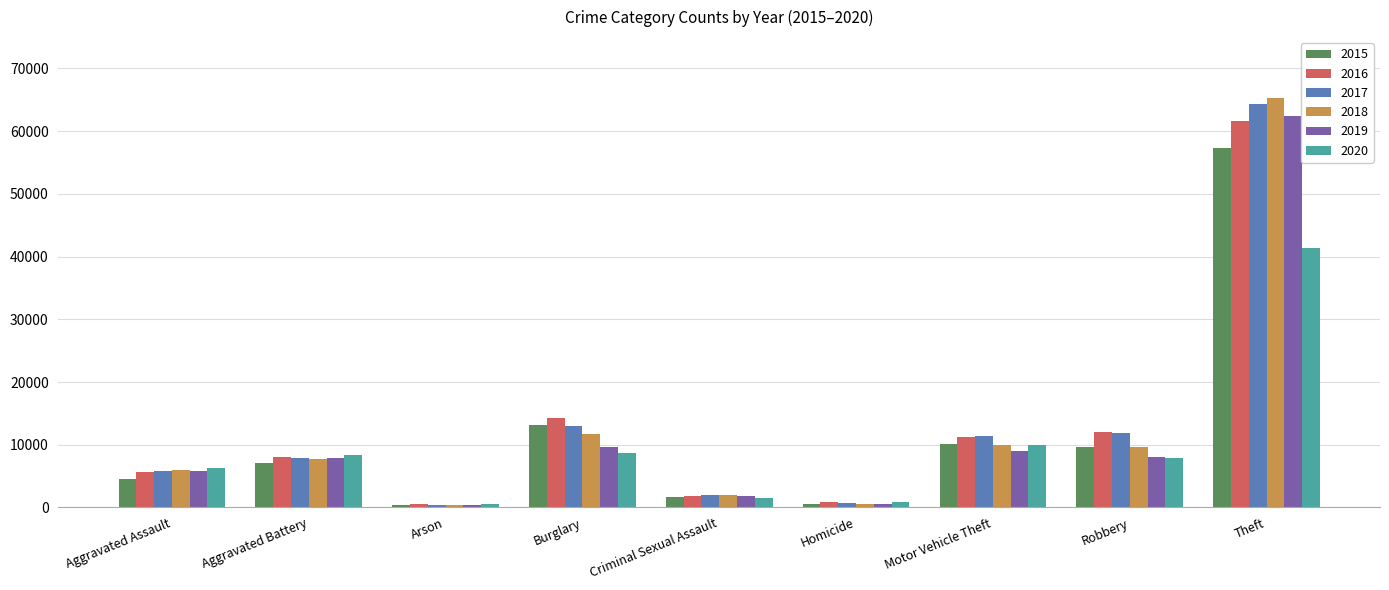

Is it true that 2015 equals 448 at Arson?

True